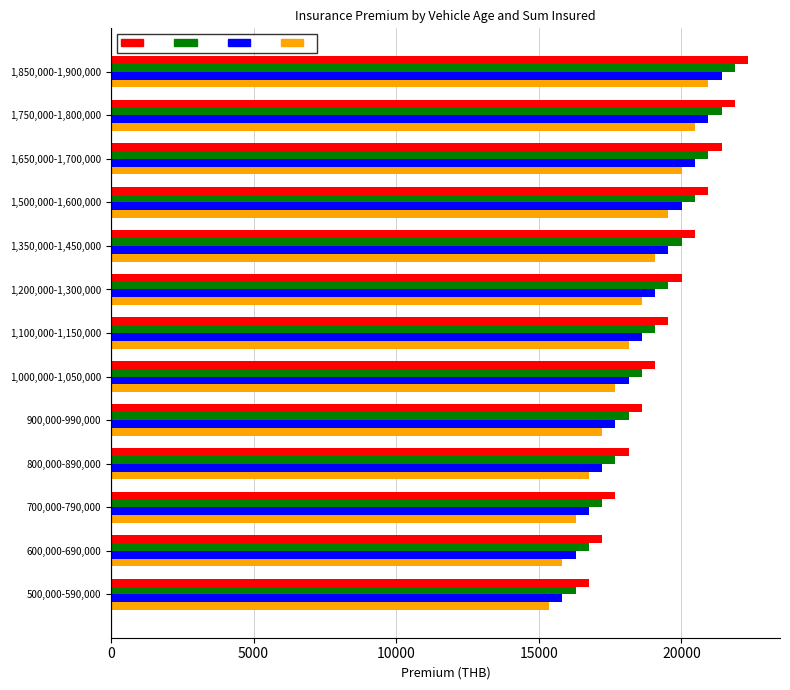

What is the total value across all series at 1,650,000-1,700,000?

82844.6